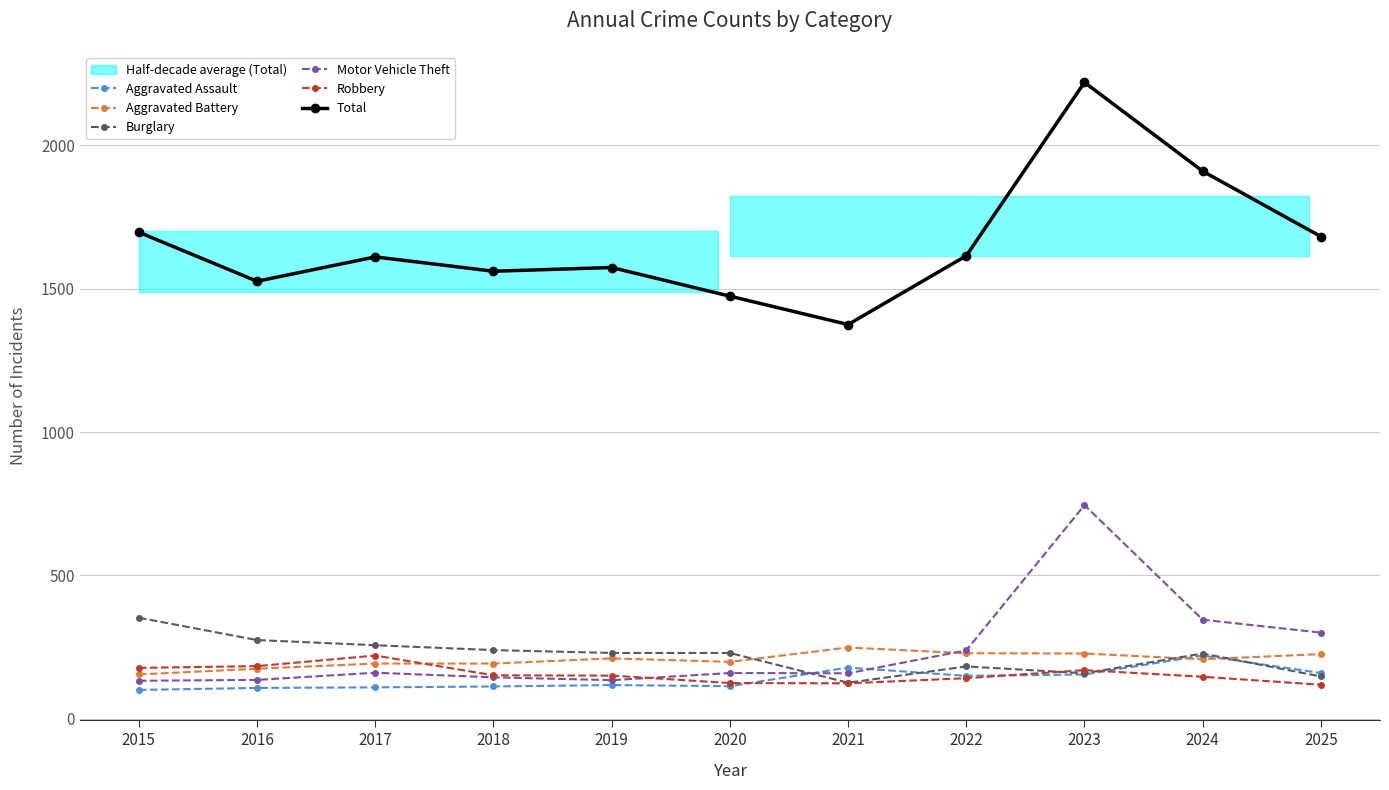

What is the difference between the maximum and second lowest values in the Robbery series?

97